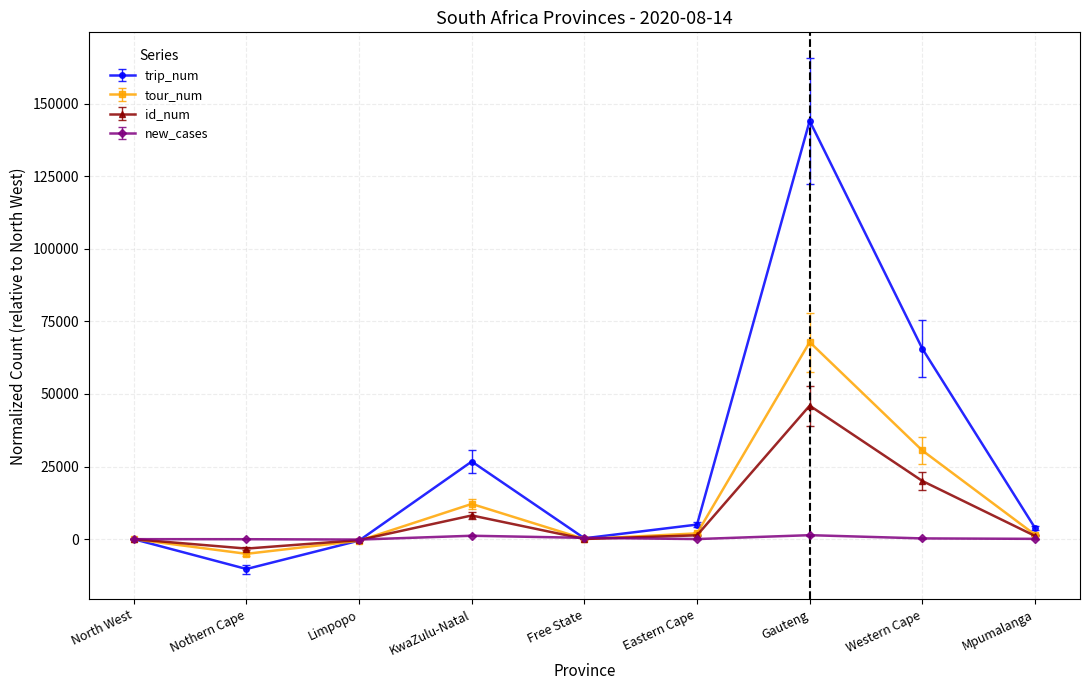

In tour_num, how many points are lower than both neighbors (excluding endpoints)?

2